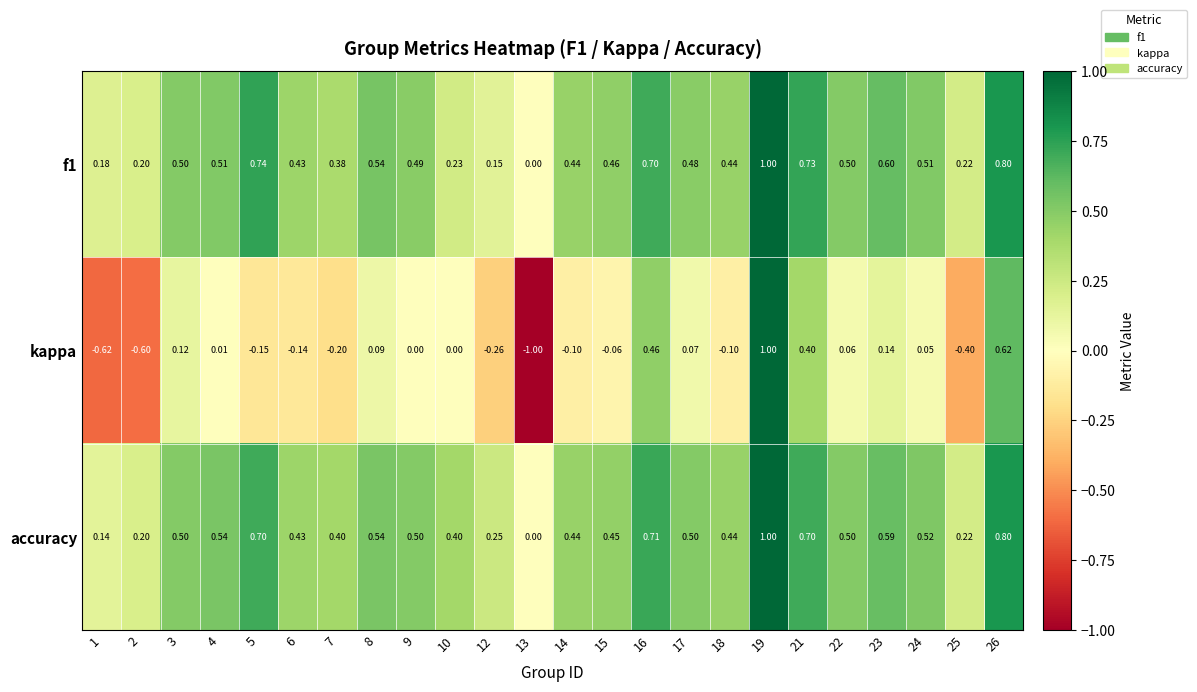

Between 1 and 8, which series saw the biggest shift?

kappa